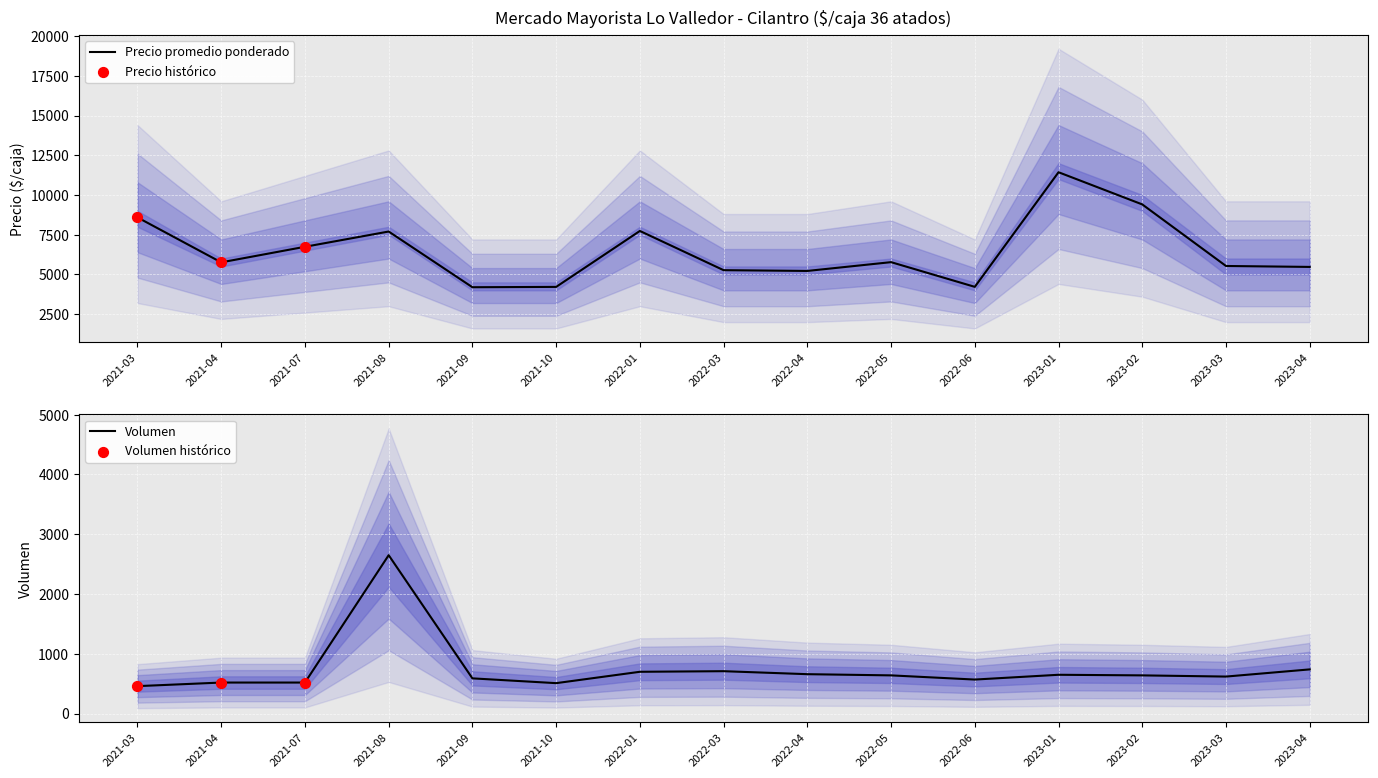

Is the value of Volumen at 2021-03 greater than the value of Precio promedio ponderado at 2021-04?

No